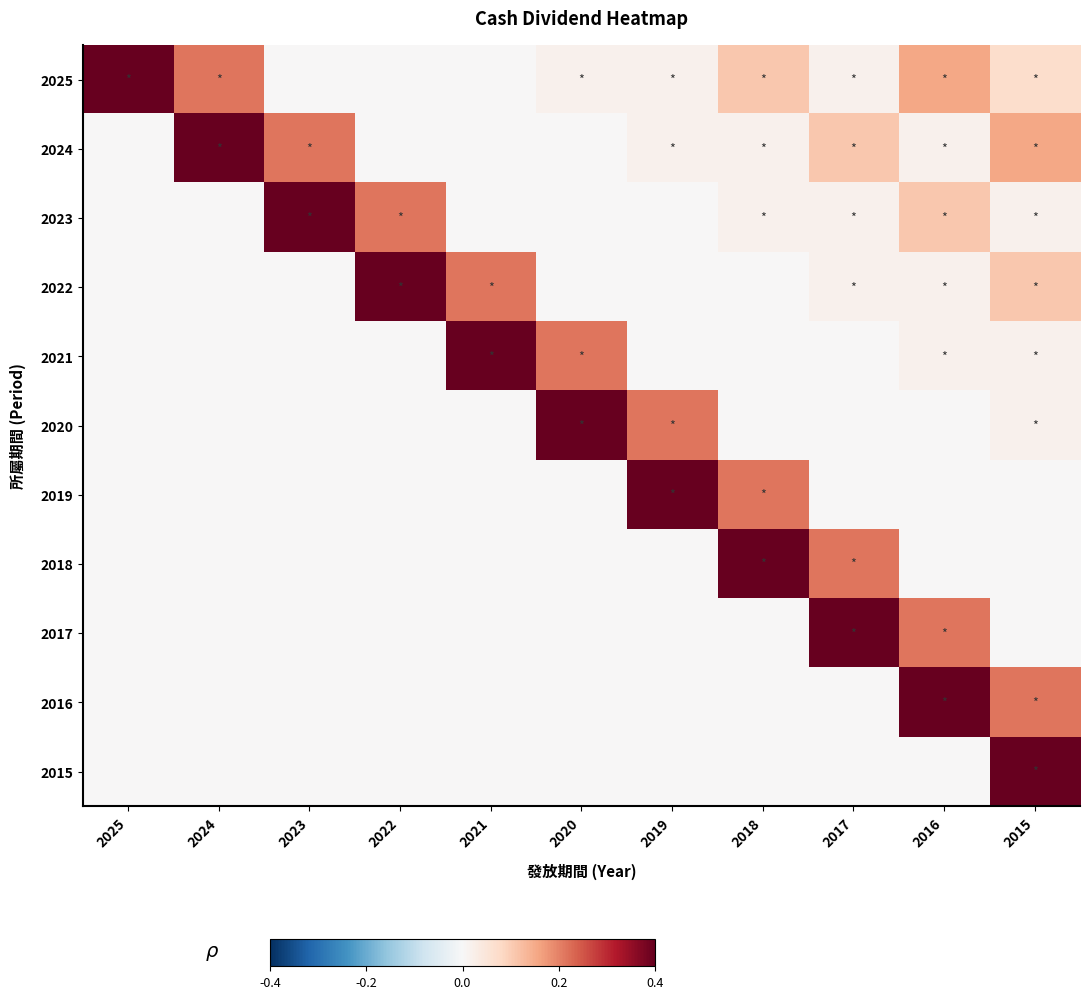

Which series changed the most between 2020 and 2015?

2015